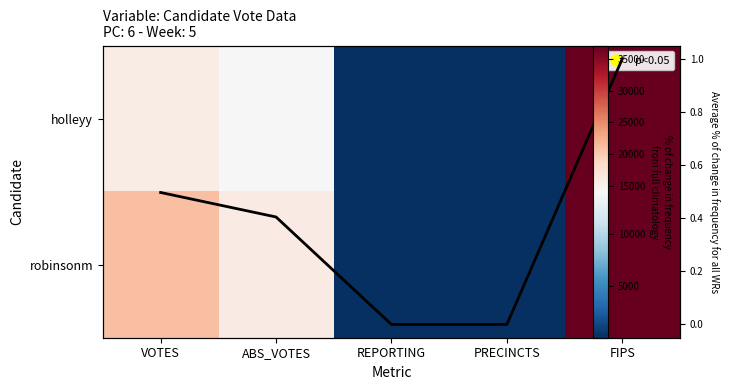

True or false: holleyy has a value of 8665 at ABS_VOTES.

False